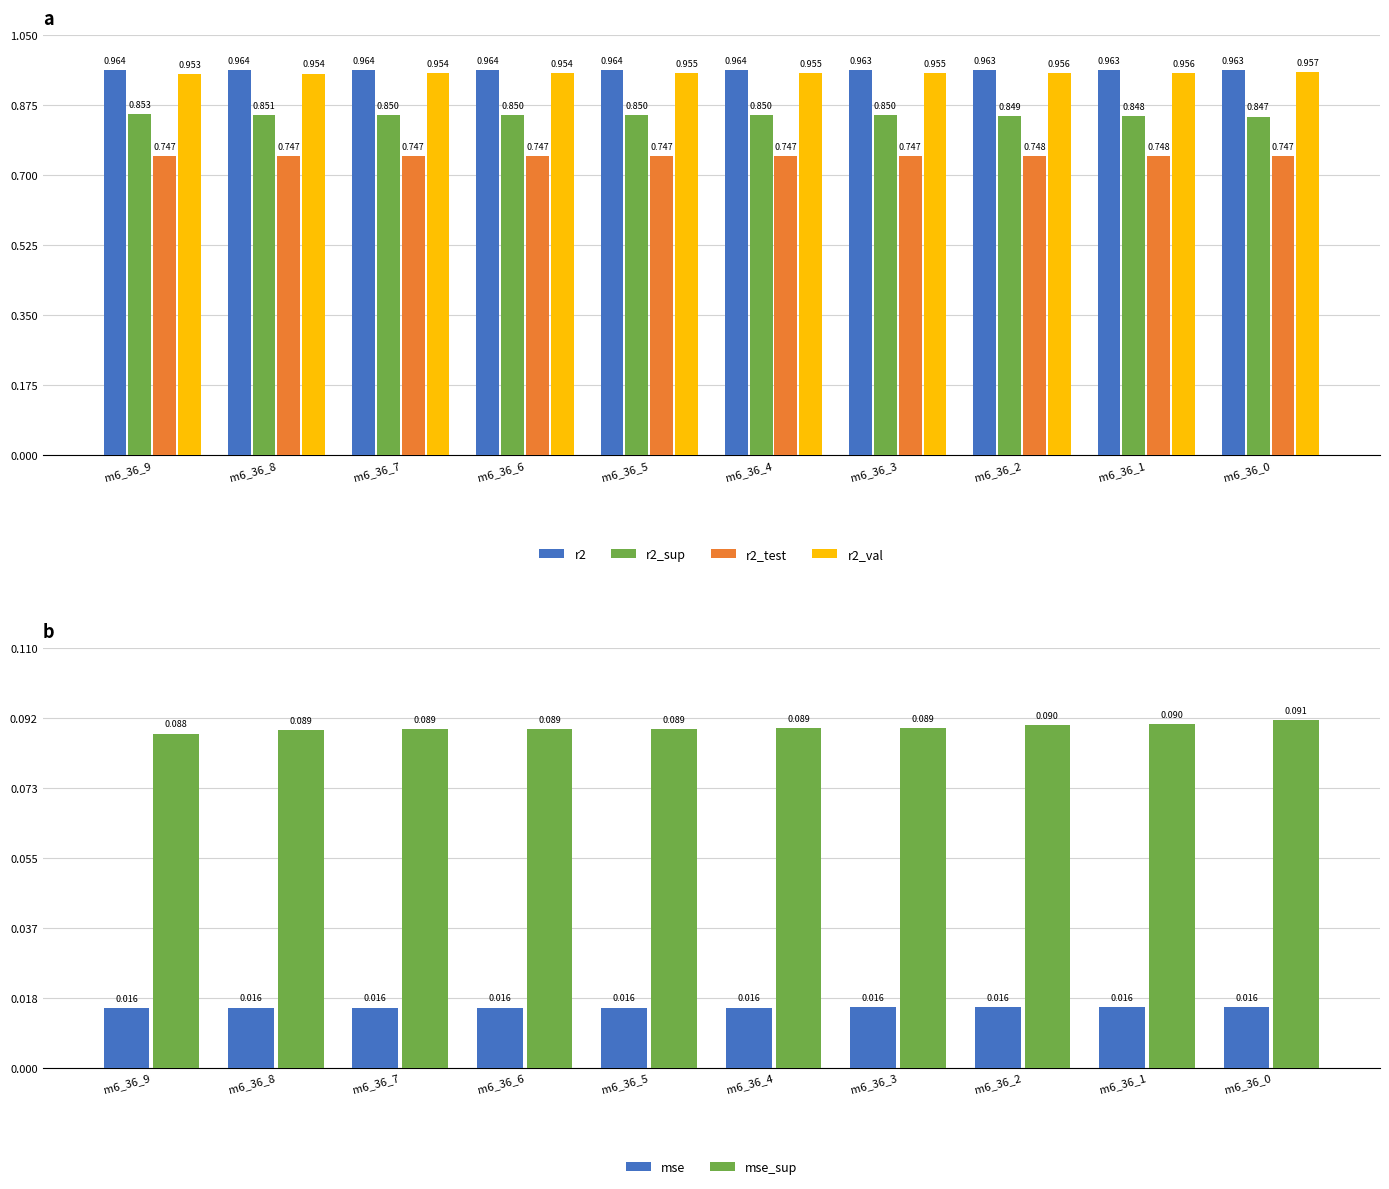

True or false: r2_sup has a value of 0.9 at m6_36_4.

True